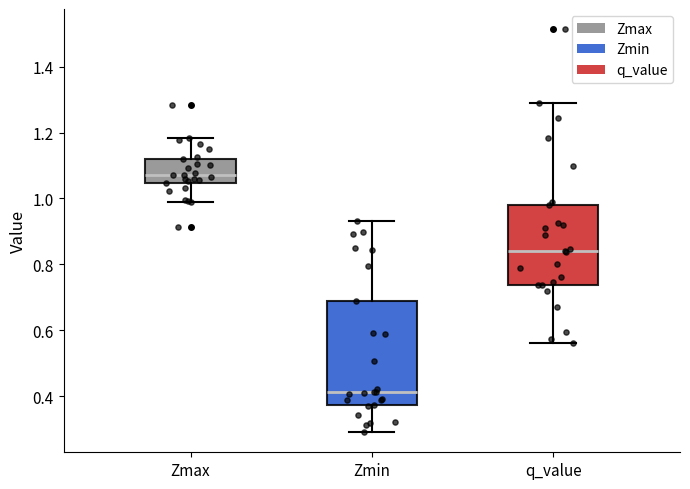

Which box is the tallest, from its lower edge to its upper edge?

Zmin